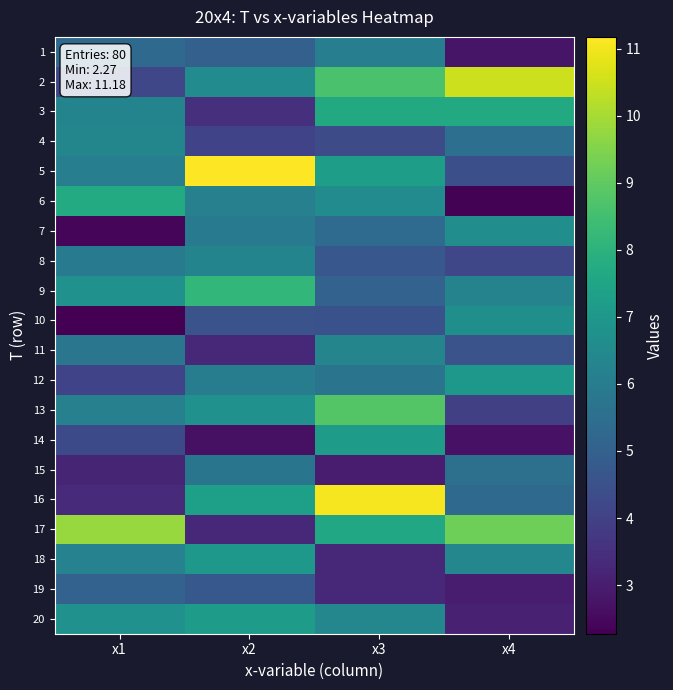

What is the spread (max minus min) of values at x2?

8.5